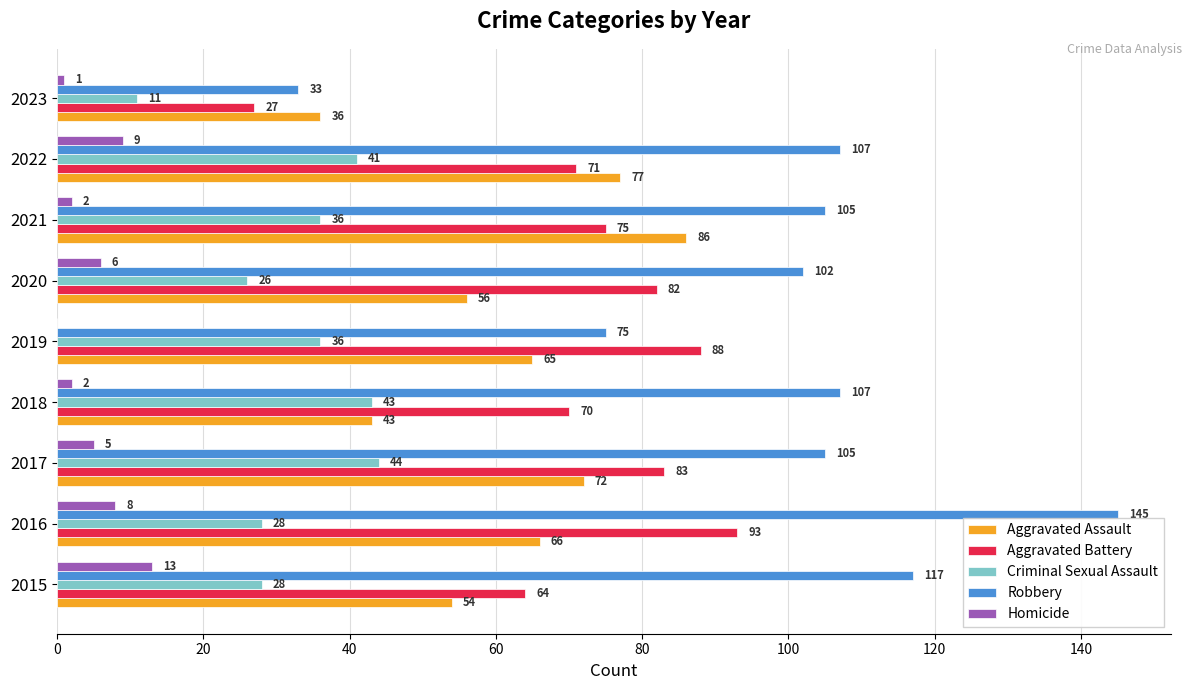

Where is Robbery nearest to the value 89?

2020